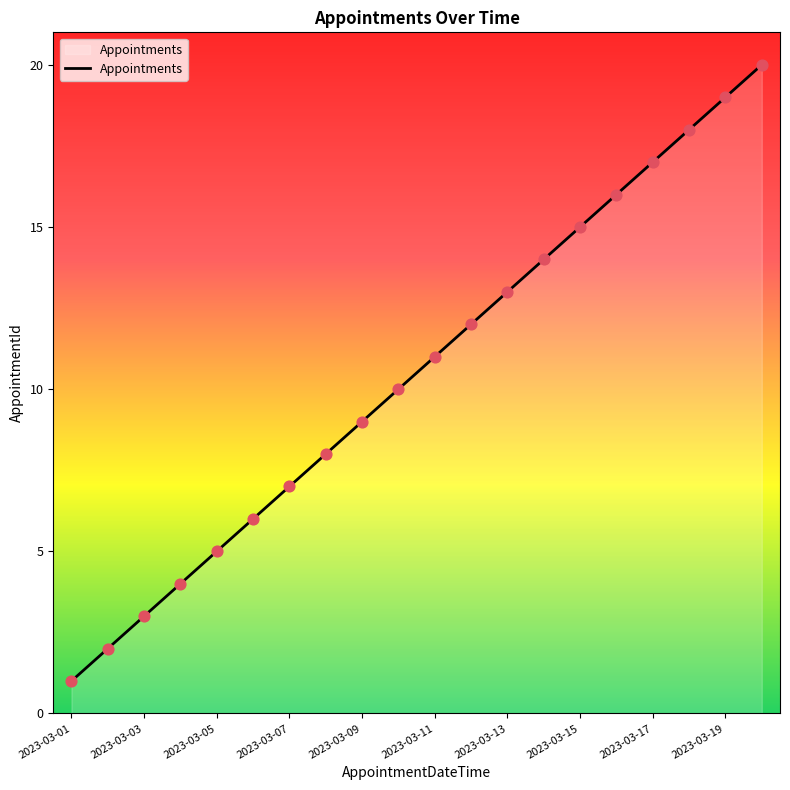

What is the difference between the maximum and minimum values?

19